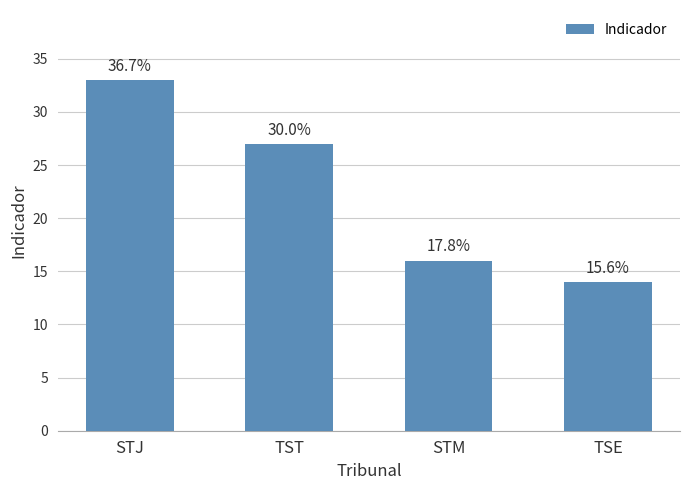

The value at STJ is 33. True or false?

True